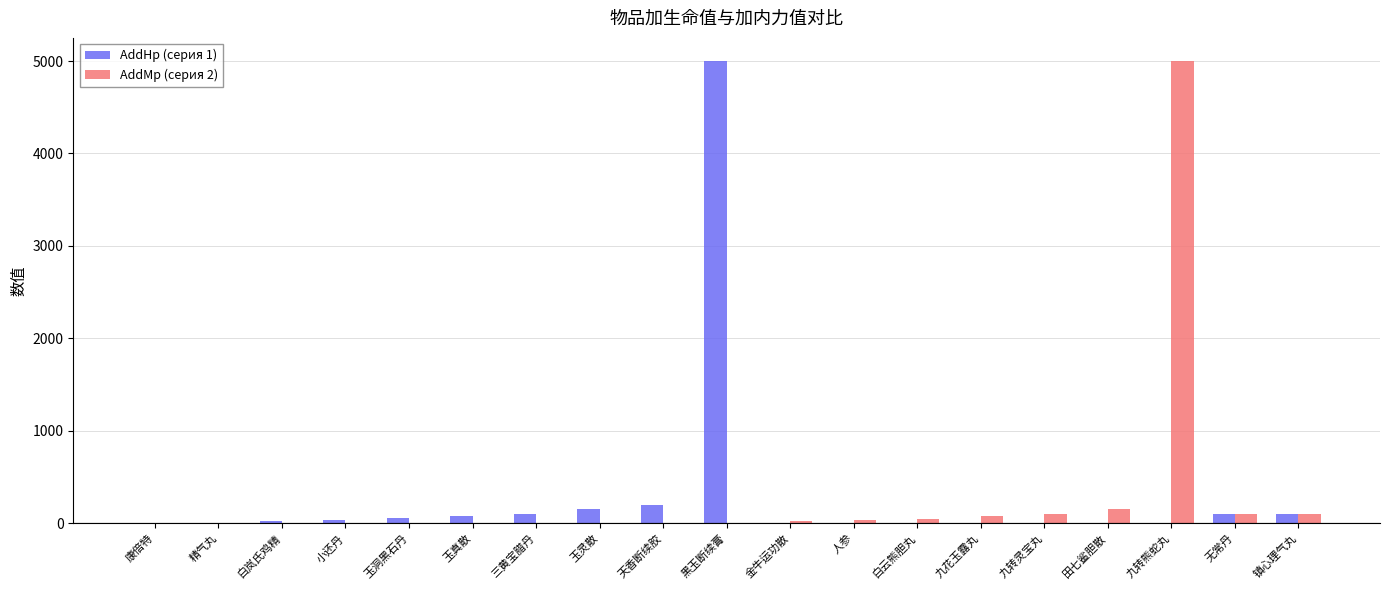

Is it true that AddMp (серия 2) equals 0 at 玉洞黑石丹?

True